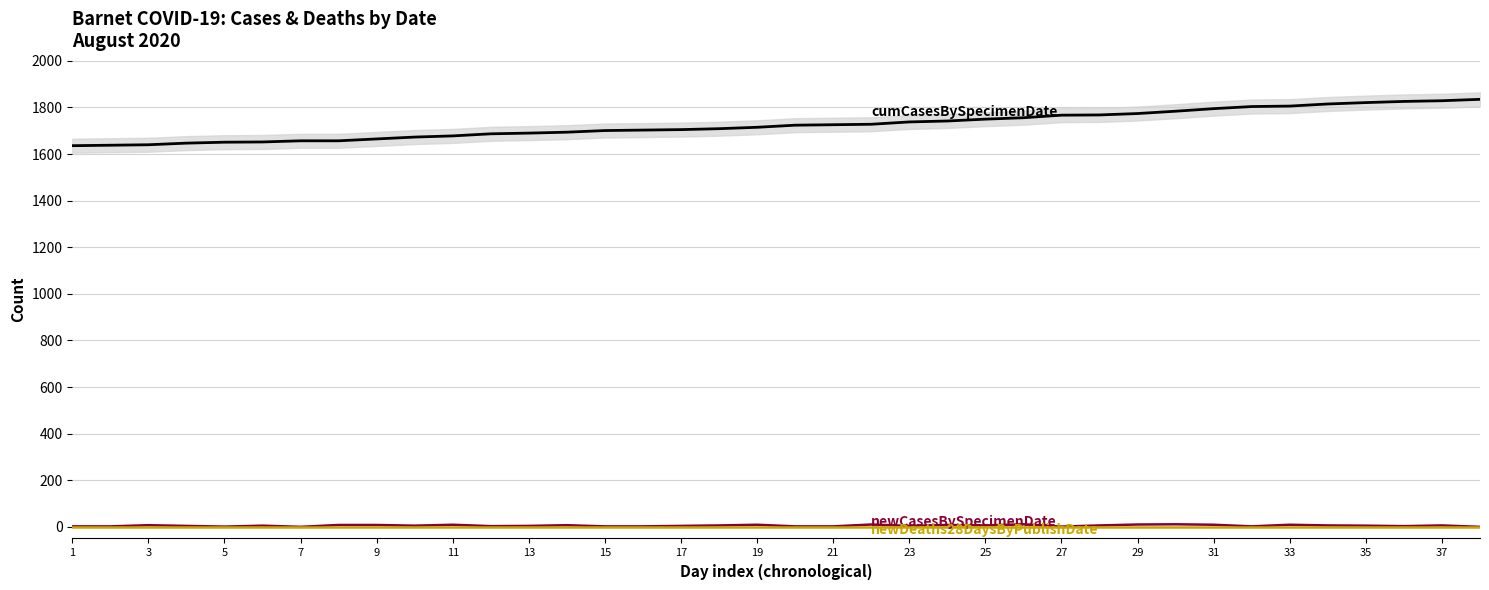

True or false: cumCasesBySpecimenDate and newCasesBySpecimenDate intersect in this chart.

False